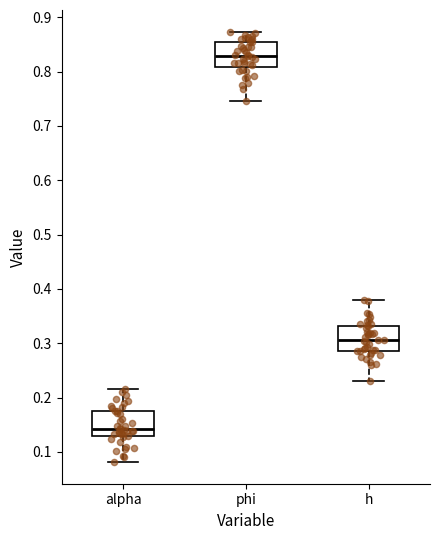

Which box's median line is the lowest?

alpha